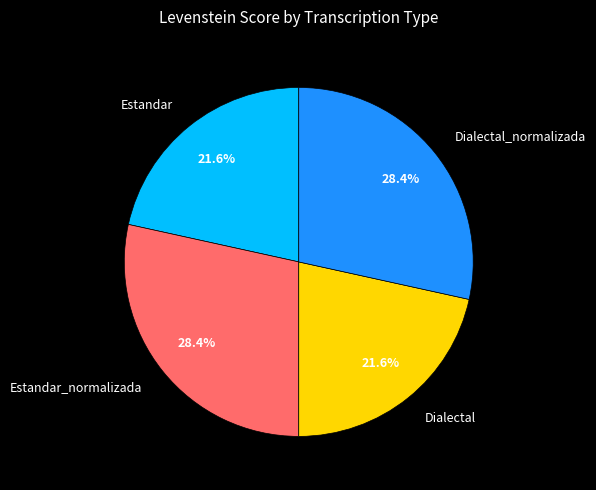

How many slices are in this pie chart?

4